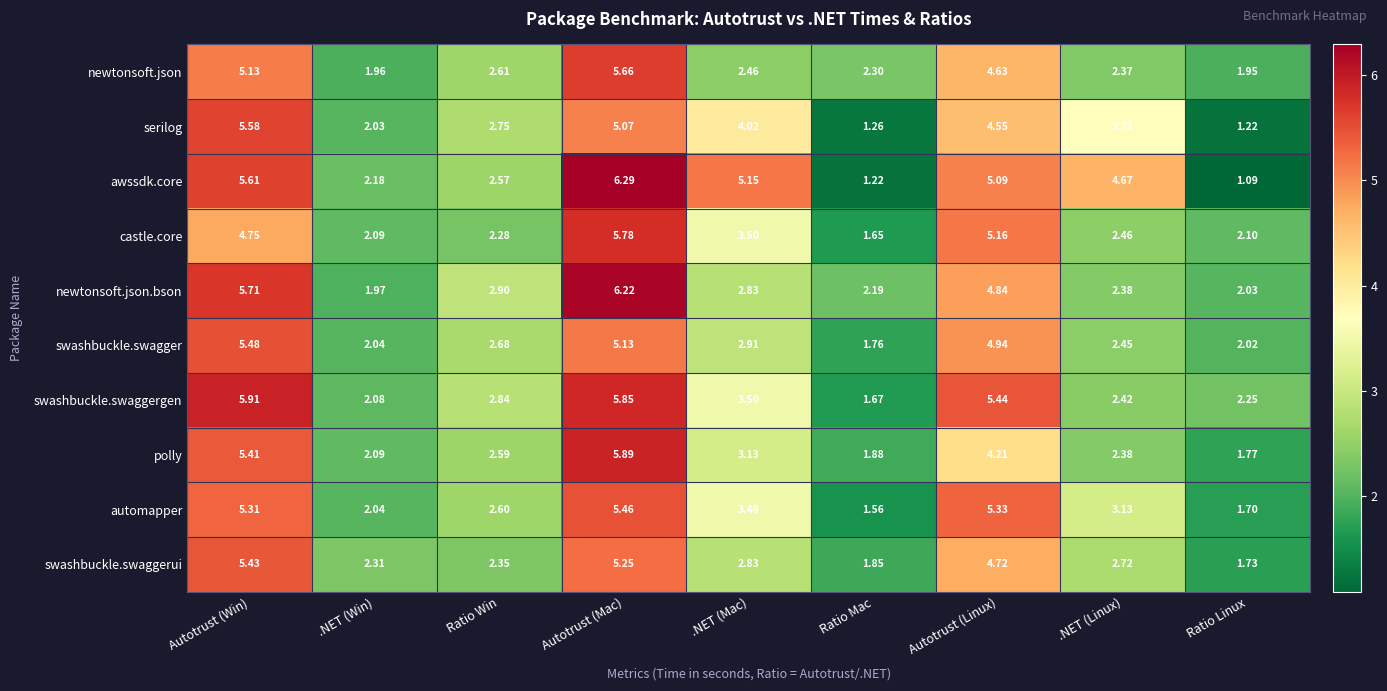

At which category does the chart reach its peak across all series?

Autotrust (Mac)